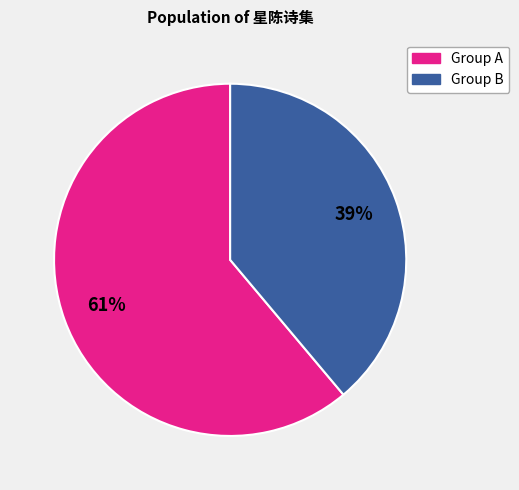

To the nearest percent, what is the difference between the largest and smallest slice percentages?

22%